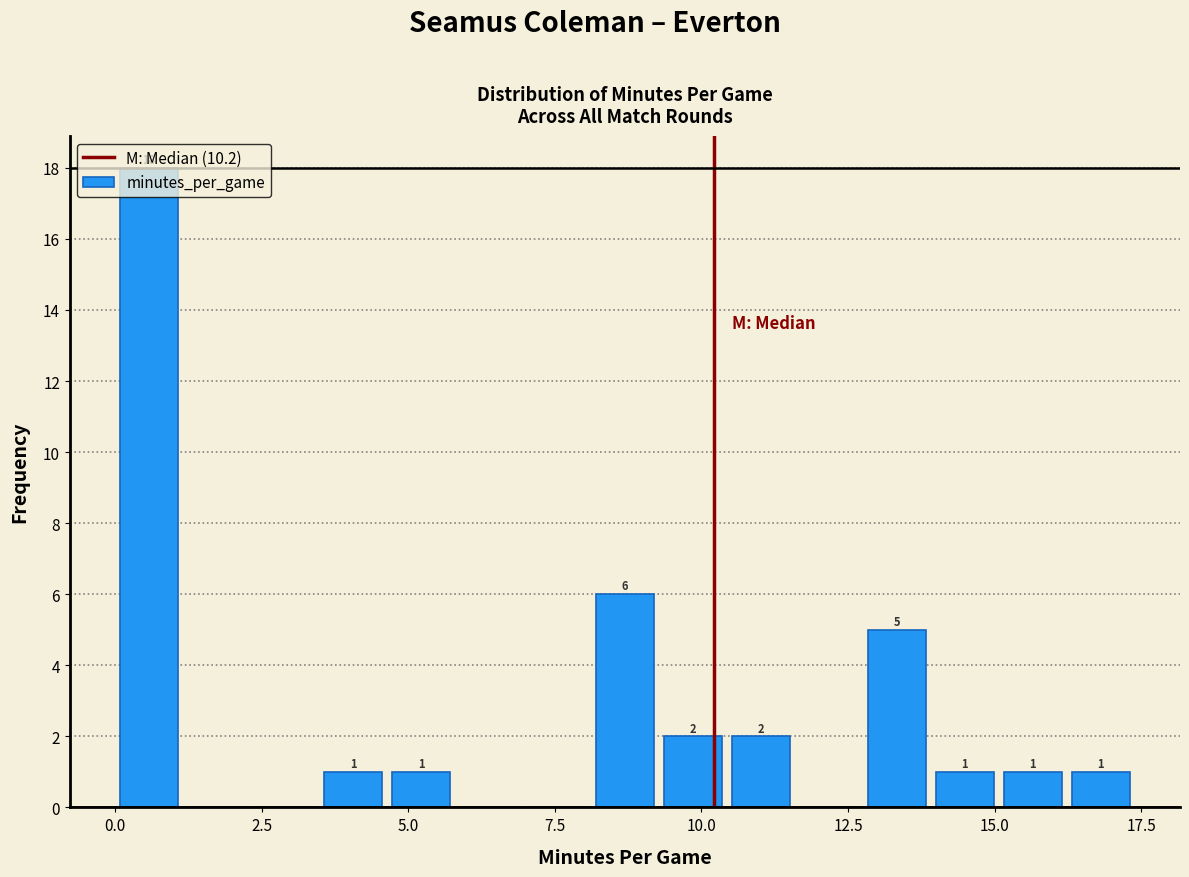

Read against the x-axis, roughly where is the centre of the tallest bar?

0.5